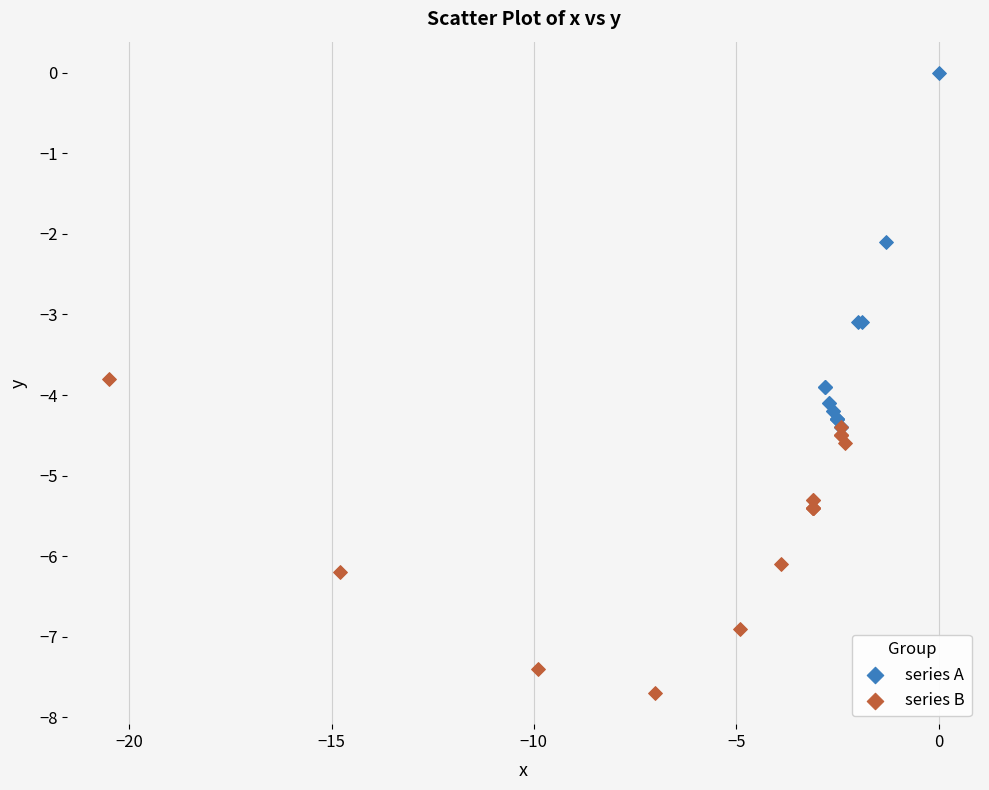

What are all the series names shown in the legend?

series A, series B